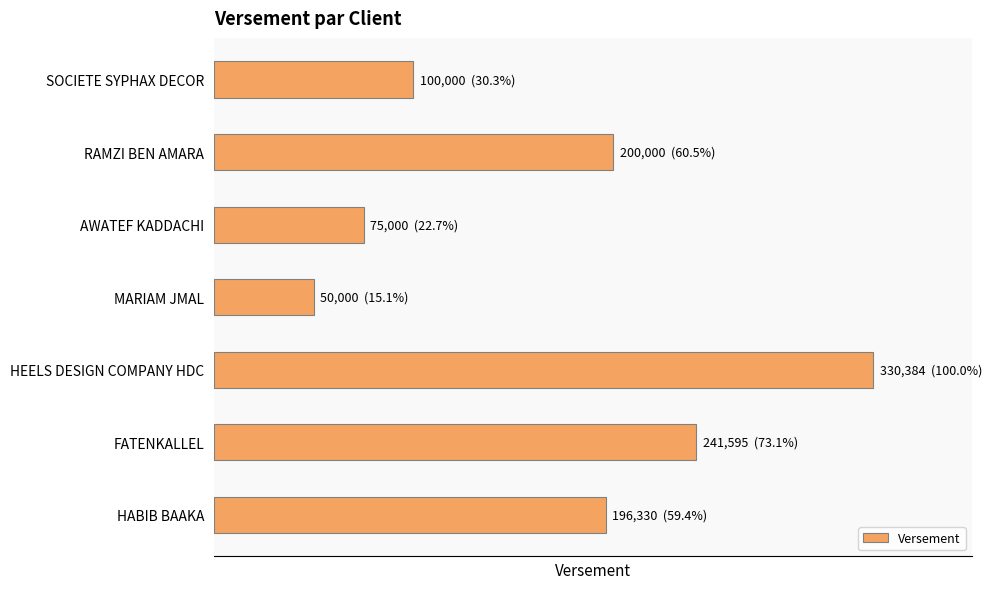

Does the chart contain any negative values?

No